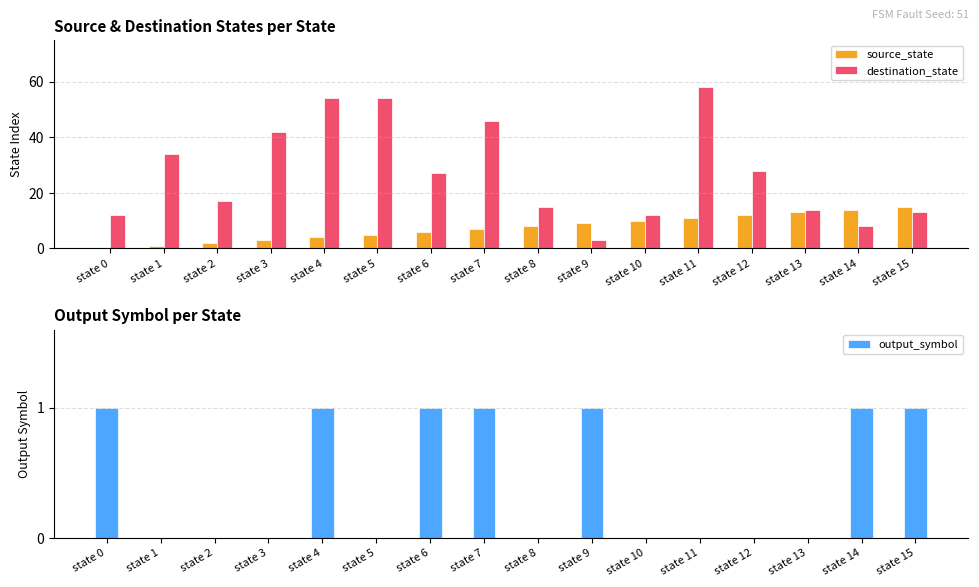

At which label does output_symbol reach its minimum?

state 1